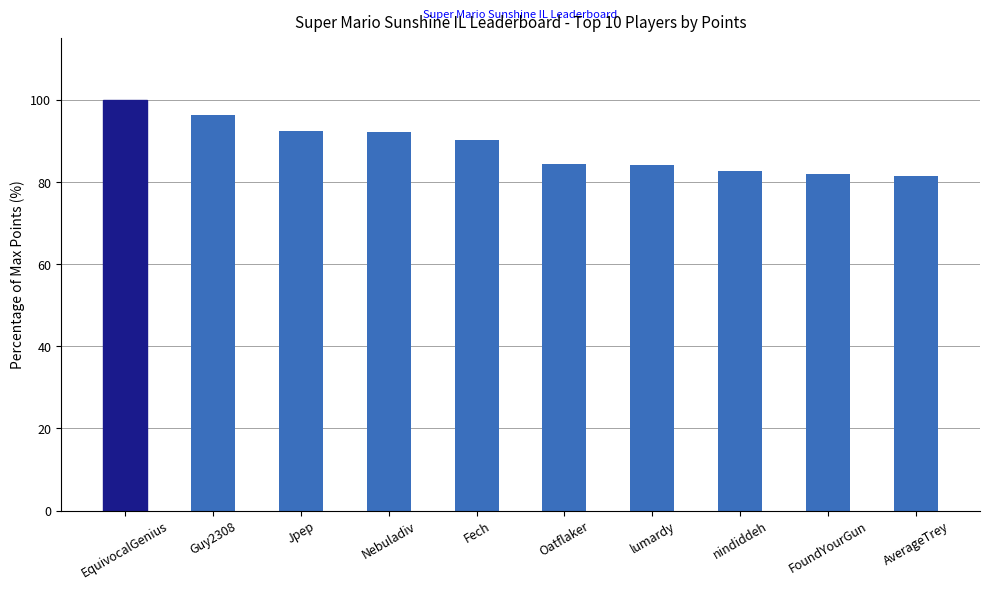

Does the chart contain any negative values?

No